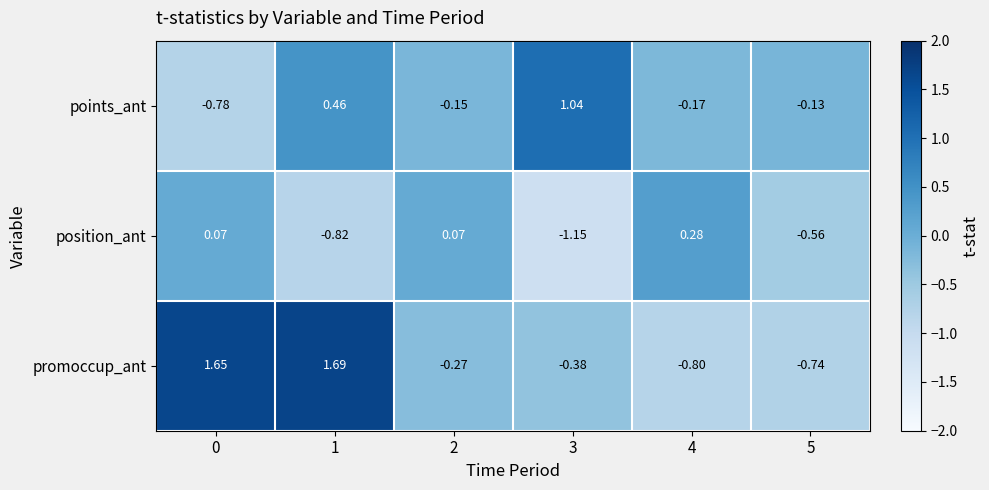

At 4, list the series in order from smallest to largest.

promoccup_ant, points_ant, position_ant